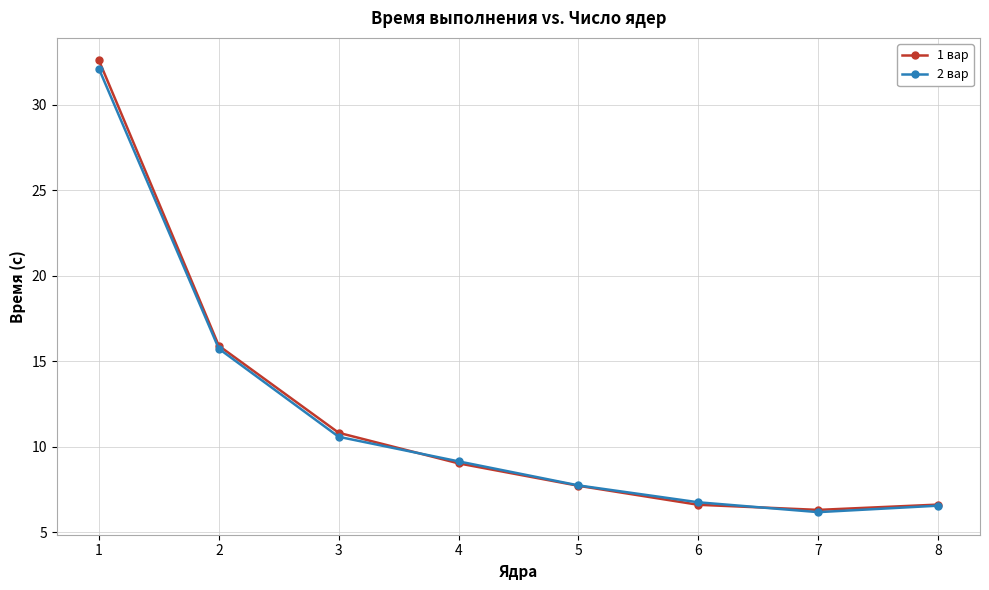

How many lines are shown in the chart?

2